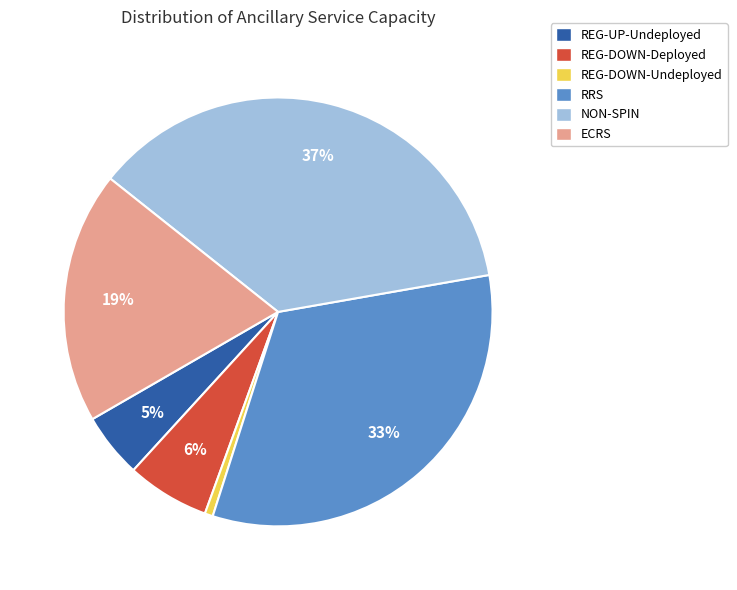

Combined, do REG-DOWN-Deployed and NON-SPIN account for over 50%?

No